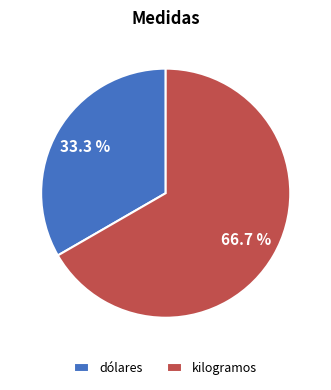

What percentage is the dólares slice, to the nearest percent?

33%